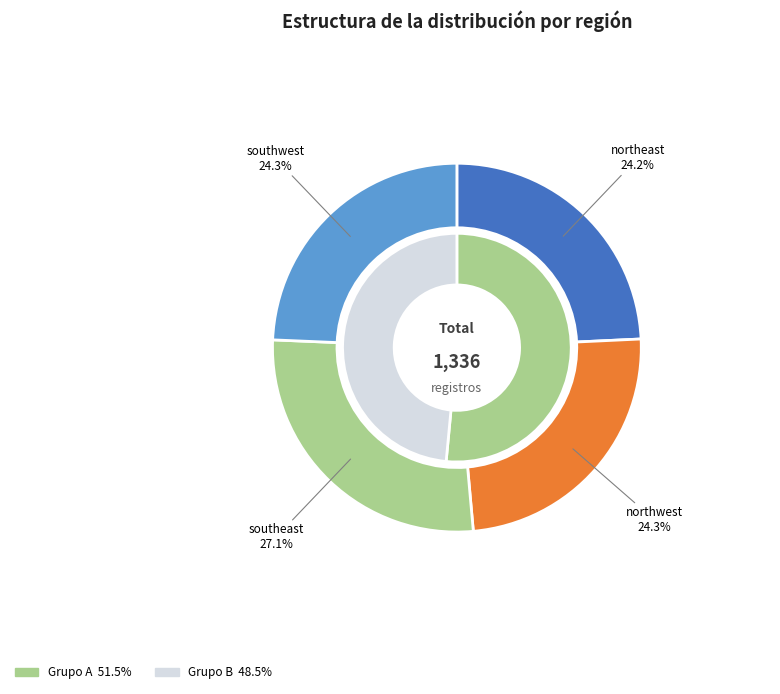

How many segments does this pie chart have?

4